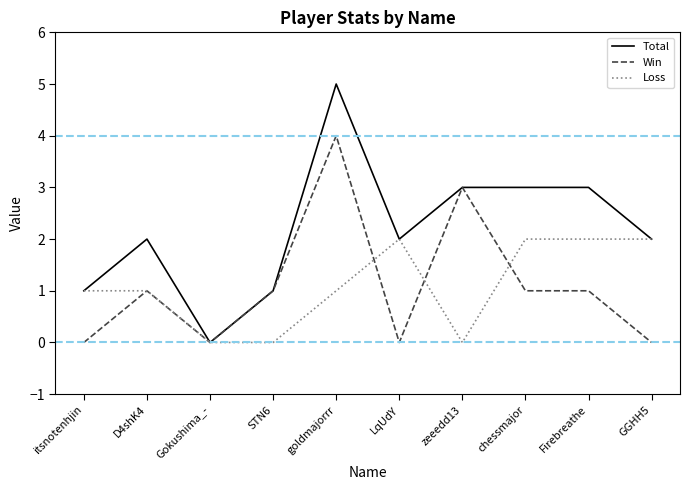

Which series has the largest range (max minus min)?

Total